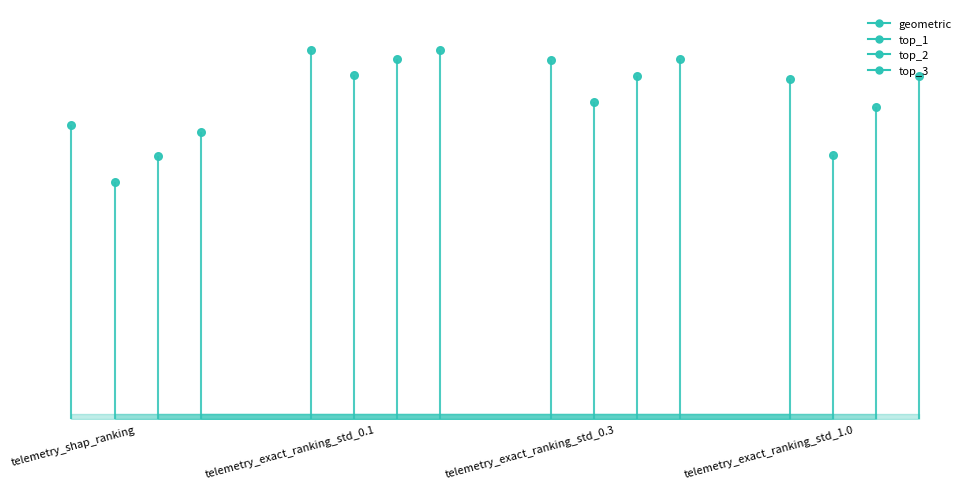

What are all the series names shown in the legend?

geometric, top_1, top_2, top_3